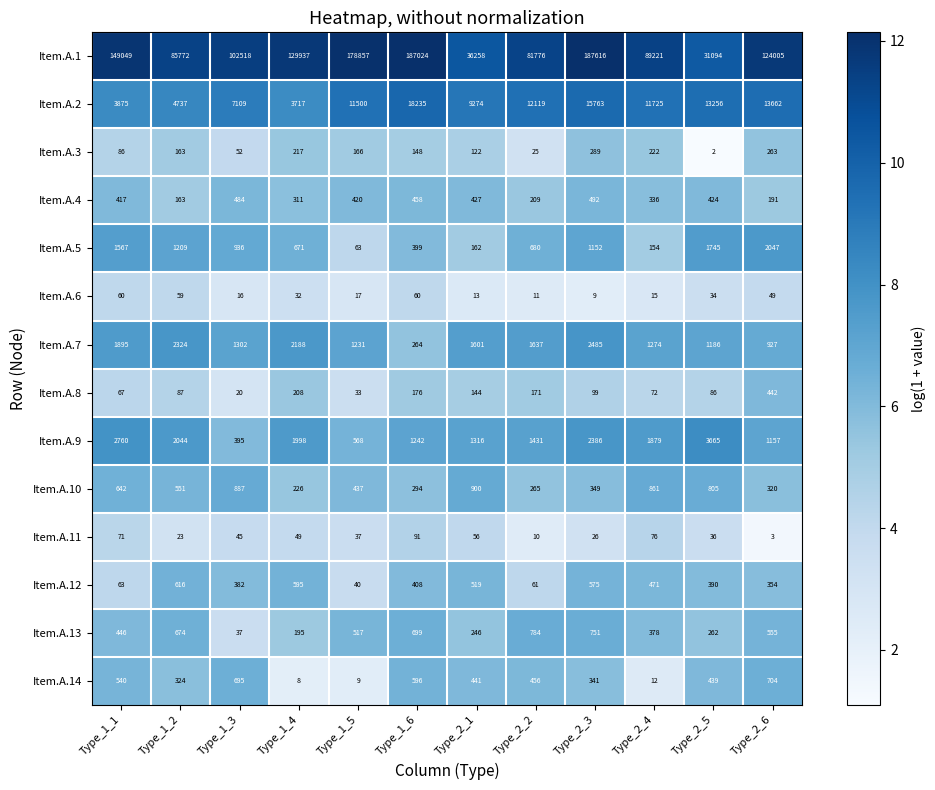

True or false: Item.A.4 has a value of 458 at Type_1_6.

True